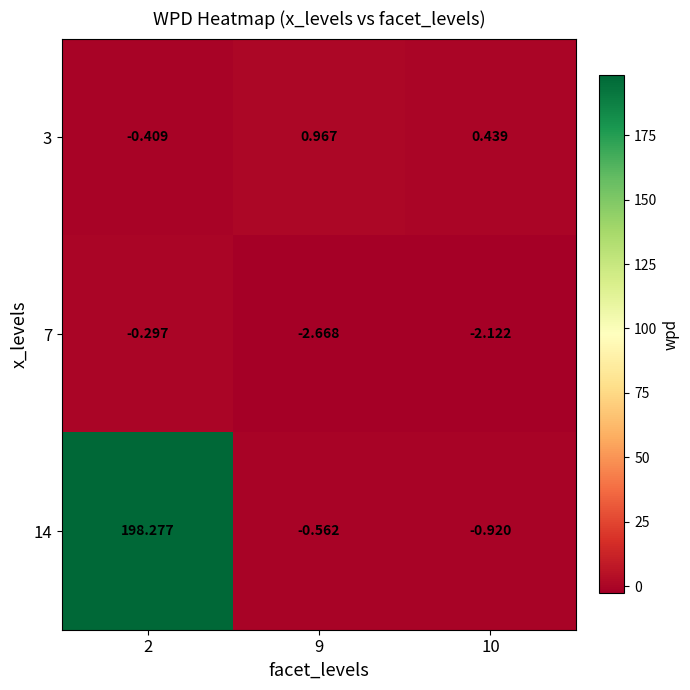

Count the number of data series in this chart.

3